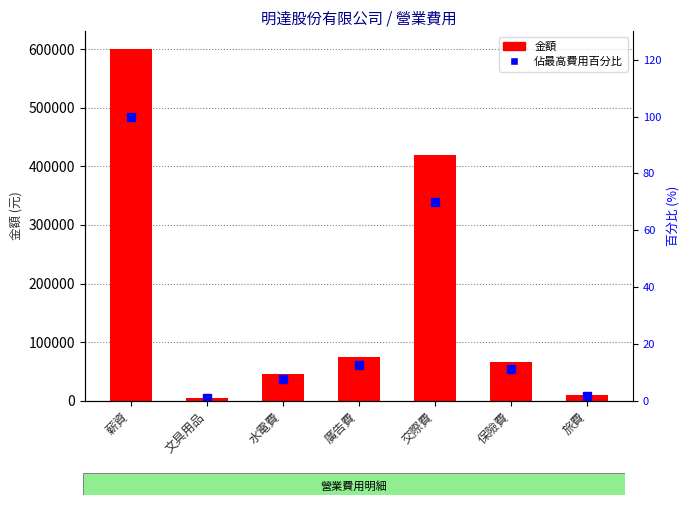

Reading left to right, transcribe all the data shown in this chart.

金額: 600500.0	5100.0	45060.0	75000.0	420000.0	66080.0	10000.0
佔最高費用百分比: 100.0	0.8	7.5	12.5	69.9	11.0	1.7